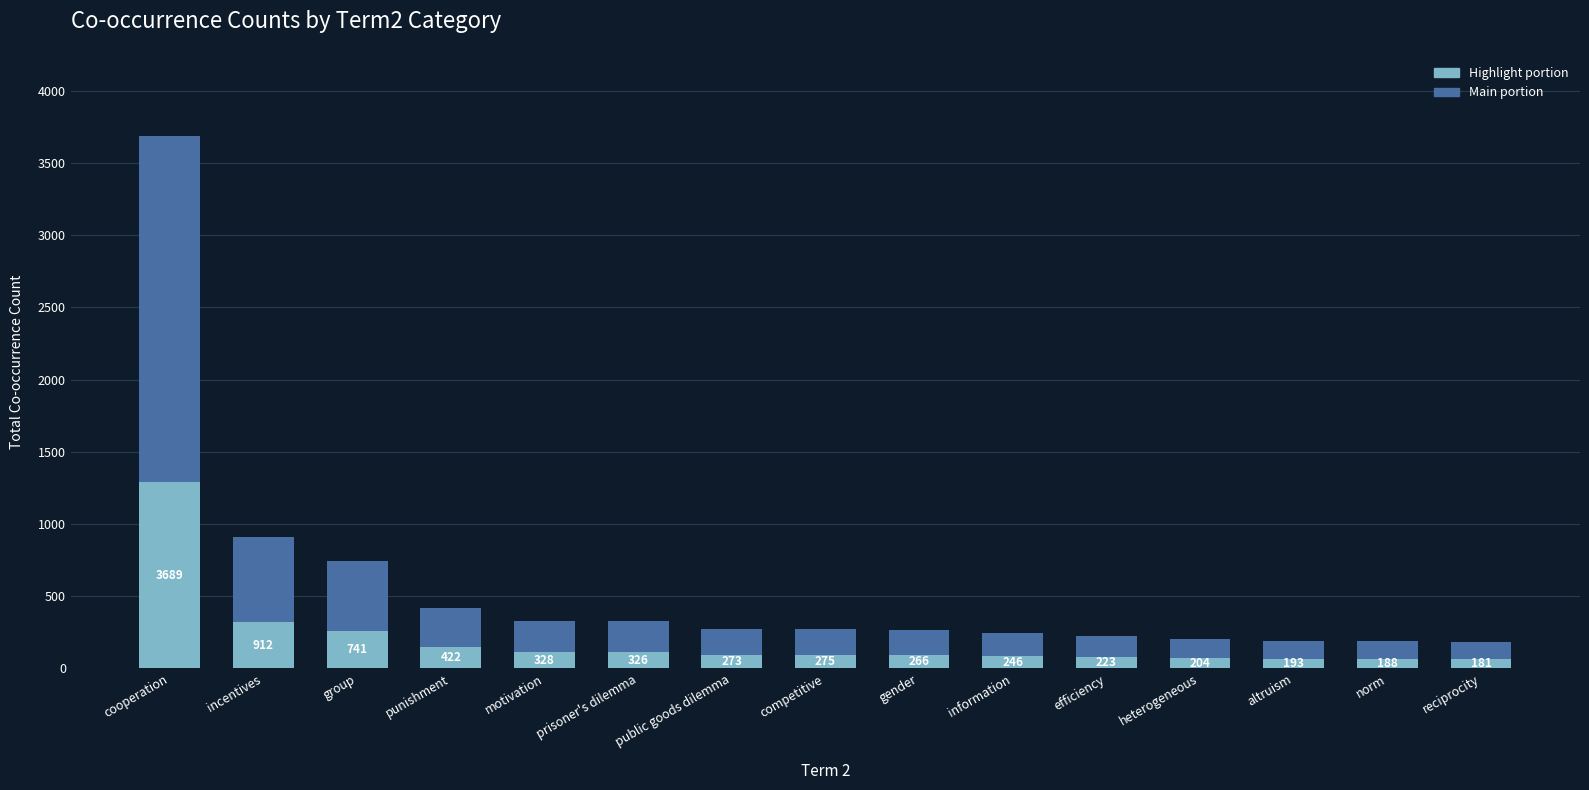

How many bars are there in total?

15